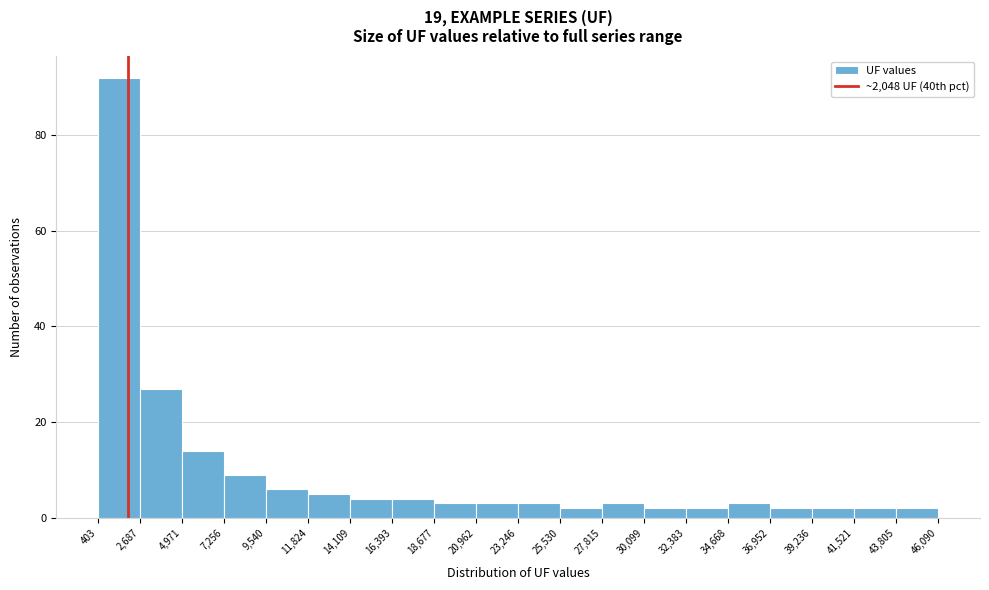

What is the height of the bar covering 39,236 to 41,521 on the x-axis? The values are not printed on the chart, so give them approximately, as read against the axis.

2